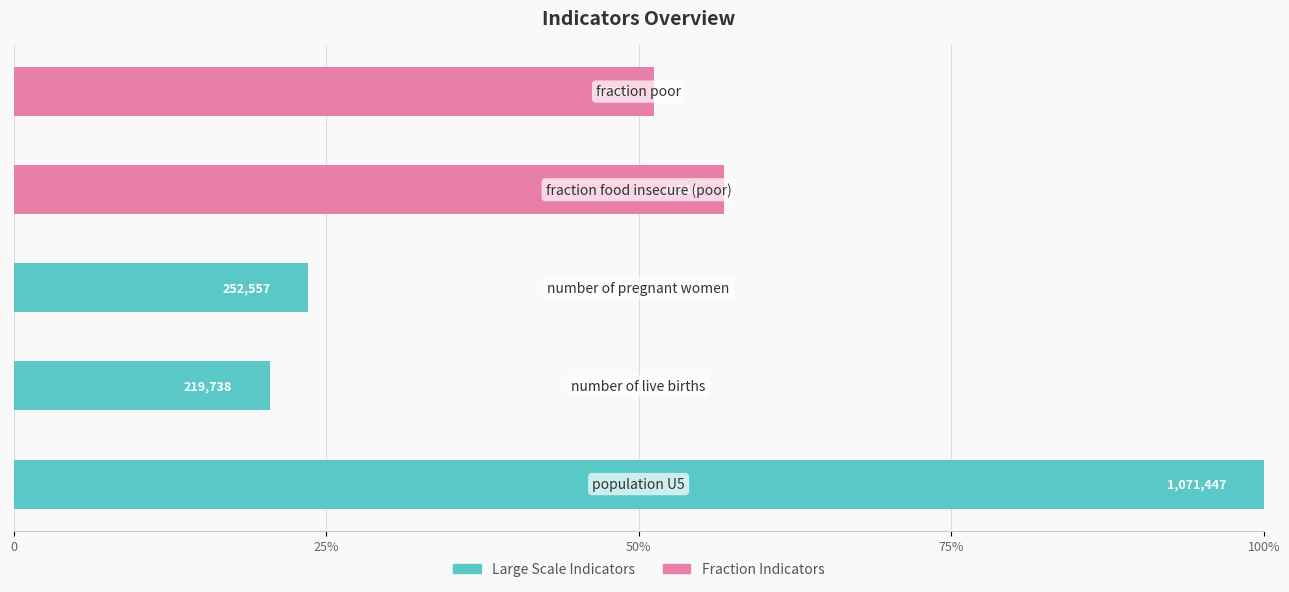

List the series in order of their overall mean, lowest first.

Fraction Indicators, Large Scale Indicators